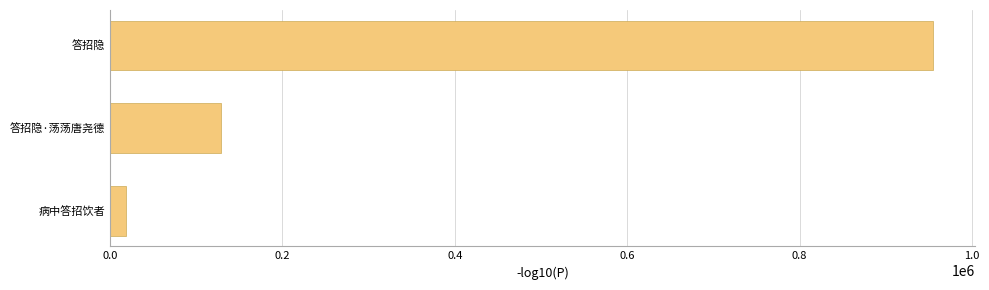

What is the maximum value shown in the chart?

955139